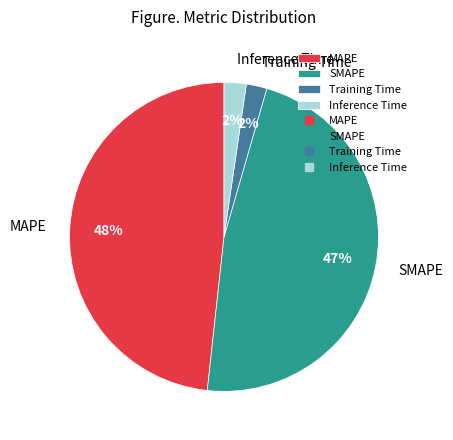

To the nearest percent, what is the difference between the SMAPE and Training Time slice percentages?

45%